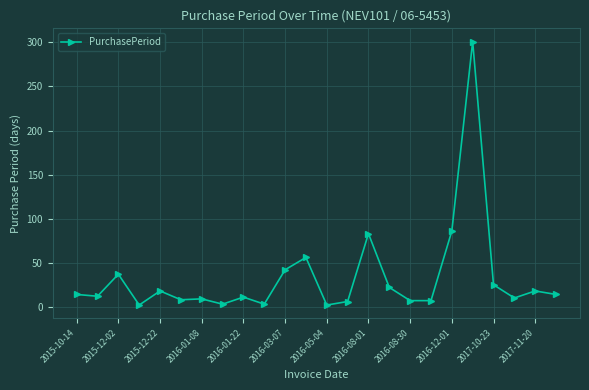

What is the greatest value displayed?

301